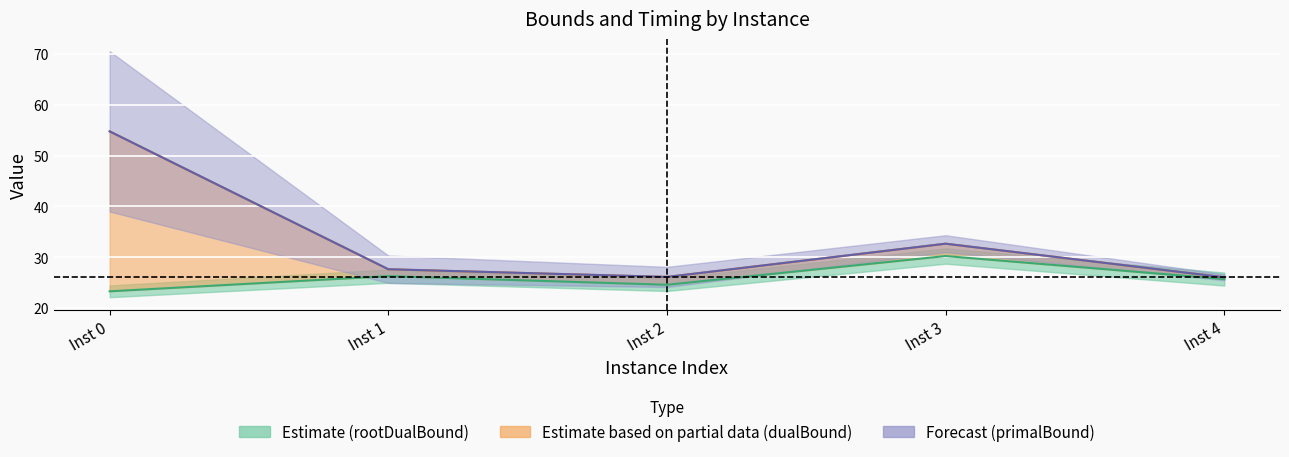

Where is the first local minimum for rootDualBound?

Inst 2